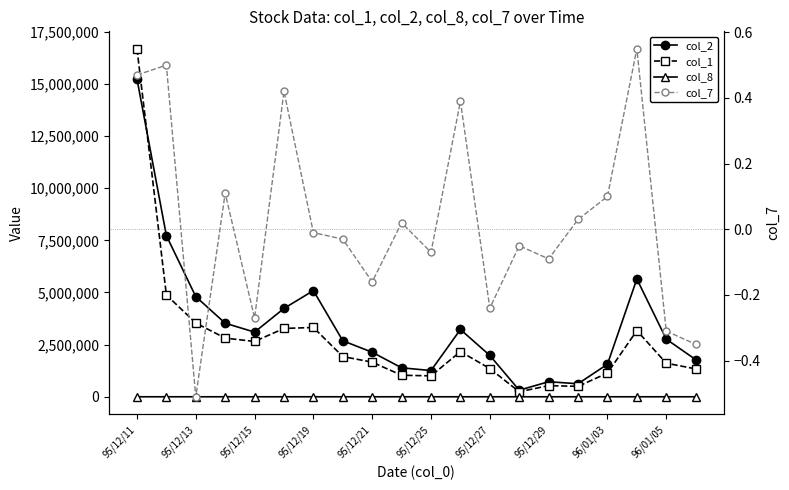

True or false: col_8 and col_7 intersect in this chart.

False